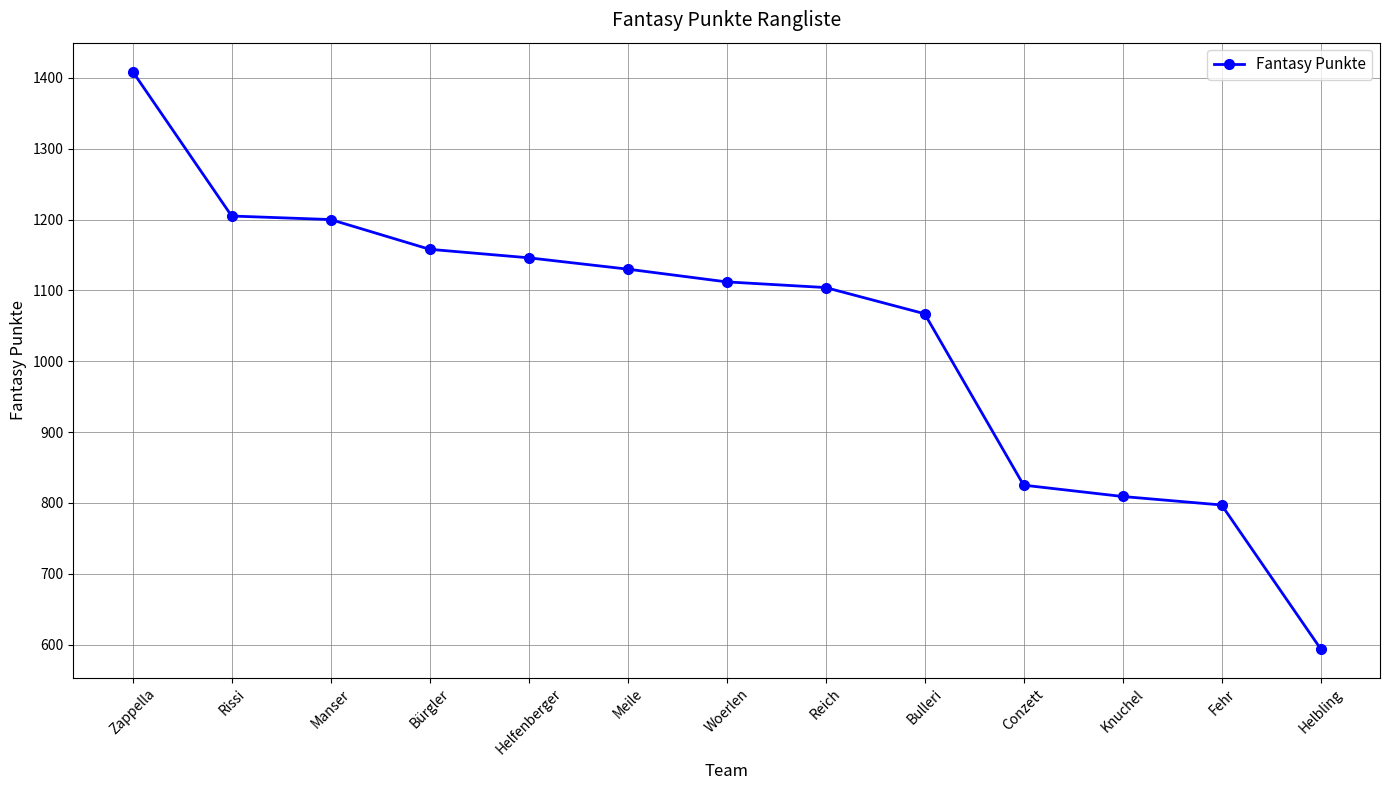

Is it true that the value at Bürgler is 1158?

True